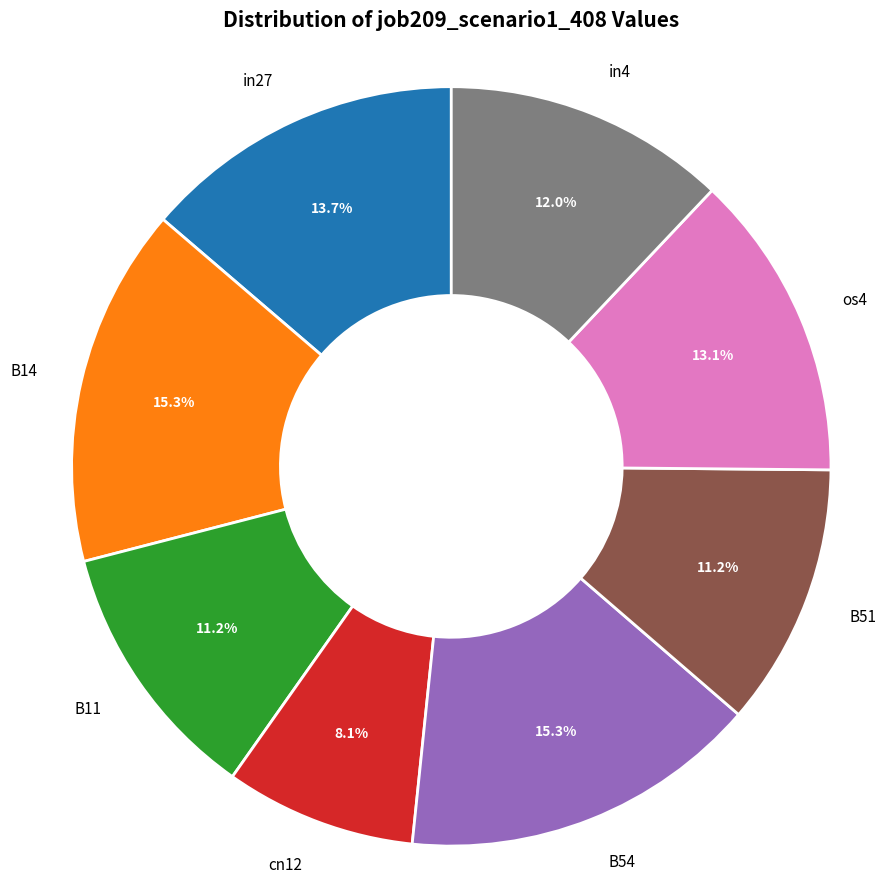

True or false: os4 accounts for 4% of the total.

False